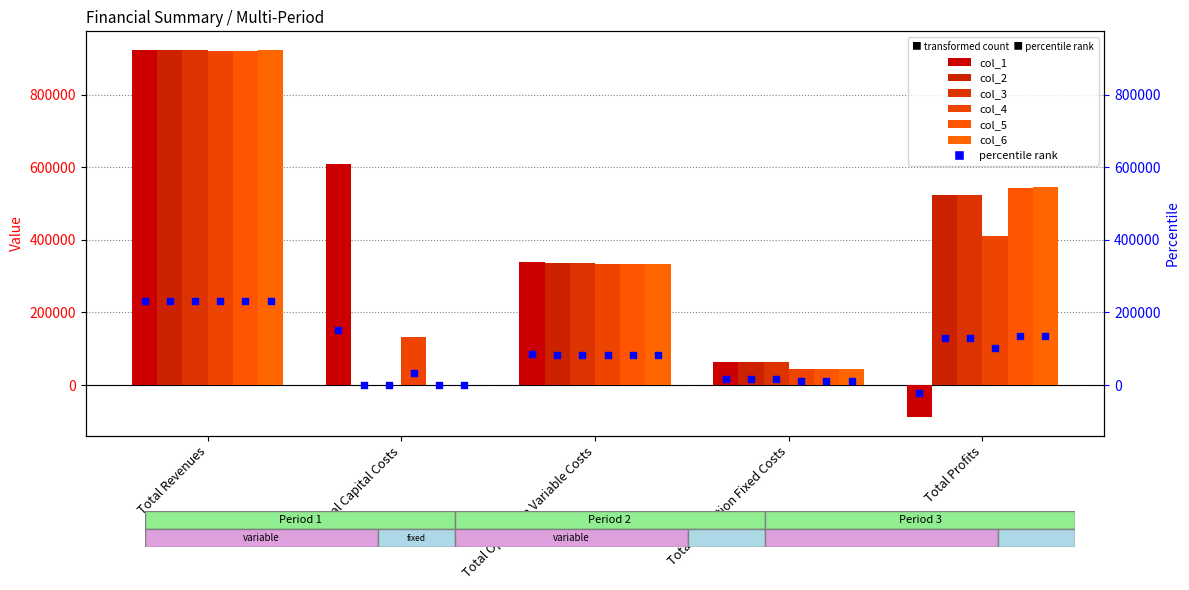

At how many categories does at least one series exceed 146526?

4